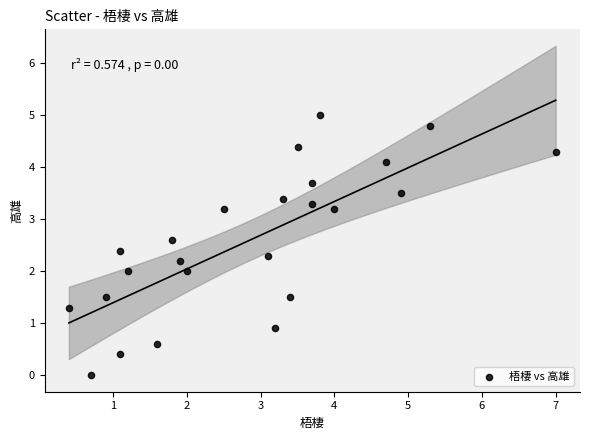

What is the range of Y values (max minus min)?

5.0